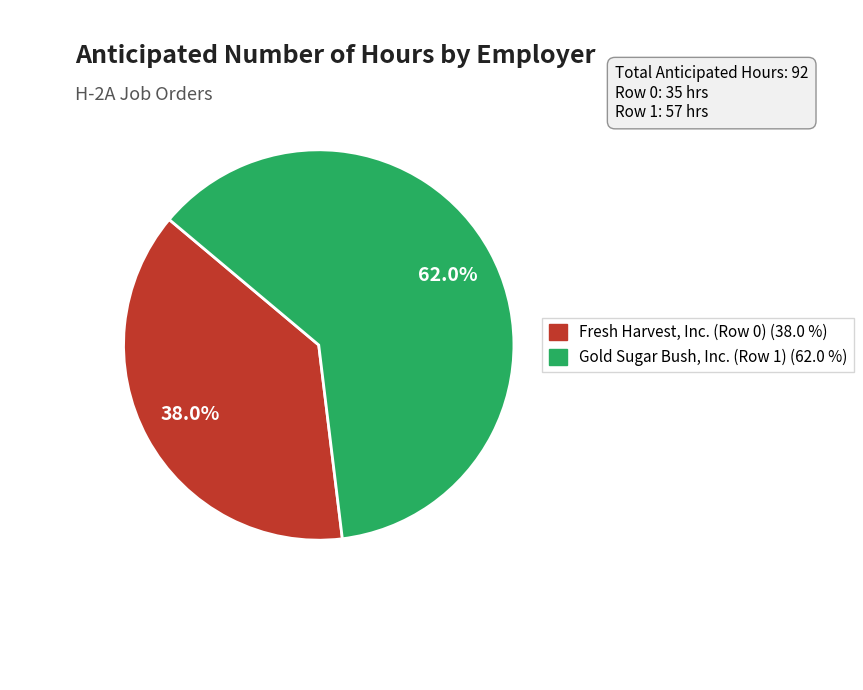

What is the ratio of the value at Fresh Harvest, Inc. (Row 0) to the value at Gold Sugar Bush, Inc. (Row 1)?

0.6